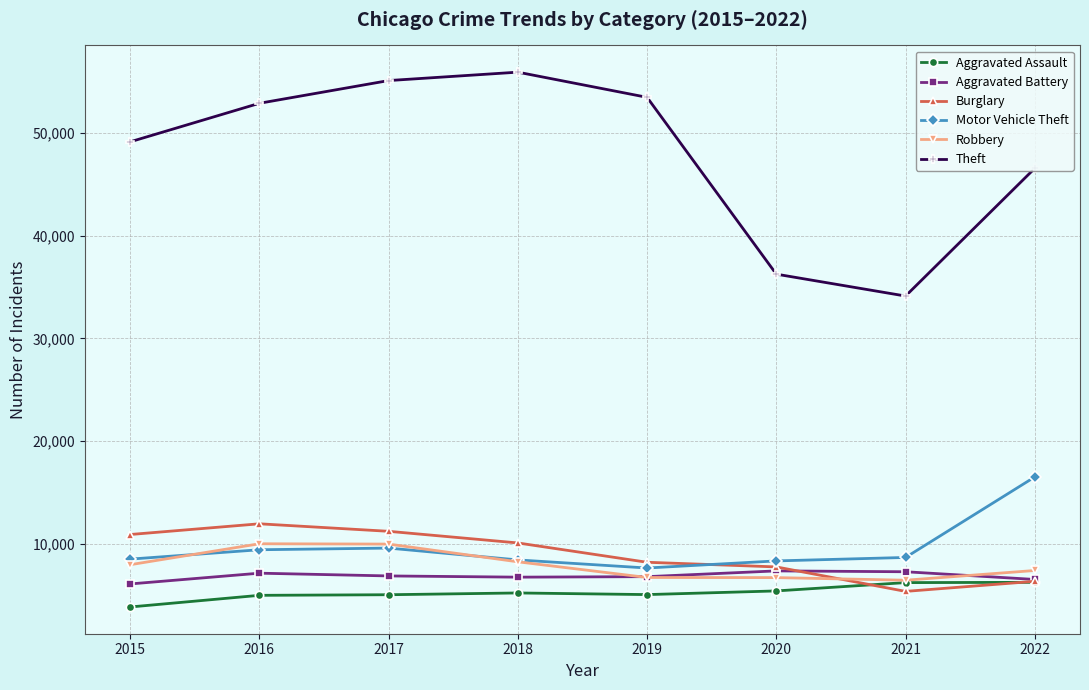

How many categories are shown in the chart?

8